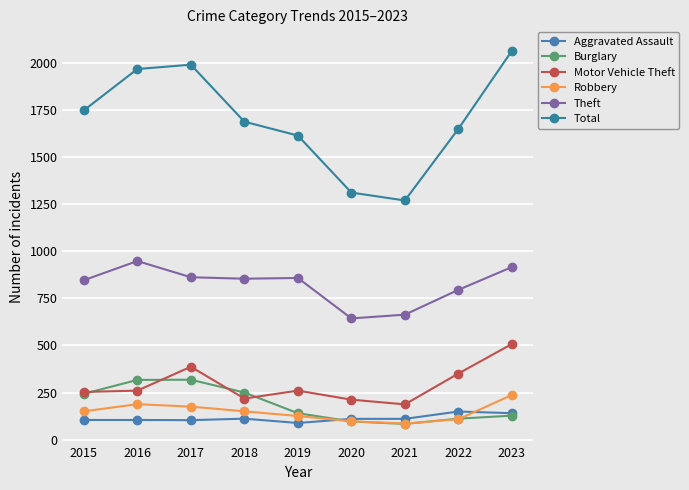

True or false: Theft has a value of 917 at 2023.

True